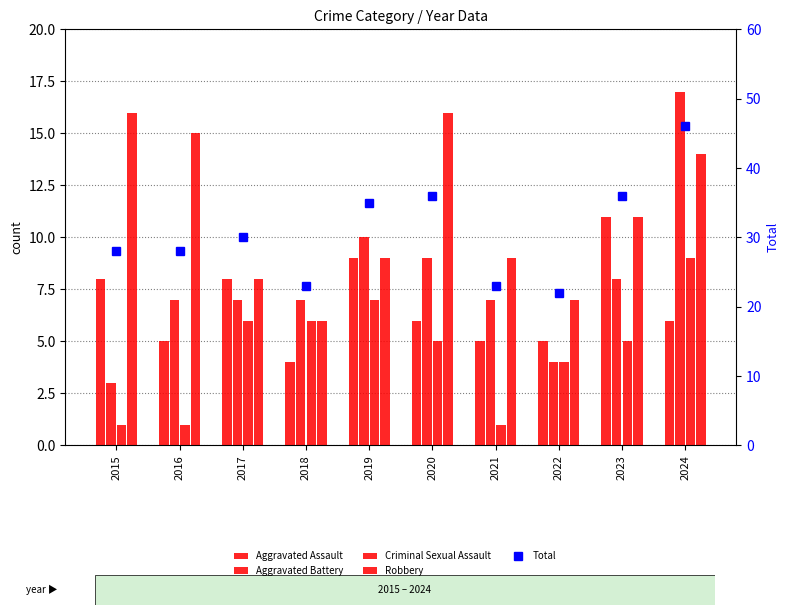

Where does the Robbery series first go above 11?

2015